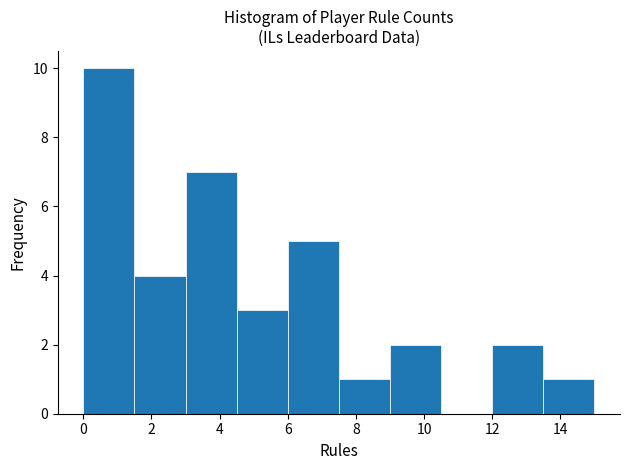

Reading left to right, list every bar in this chart as the range it spans on the x-axis followed by its height. Neither the bar edges nor the heights are printed on the chart, so give them approximately, as read against the axes.

0.0 to 1.5: 10
1.5 to 3.0: 4
3.0 to 4.5: 7
4.5 to 6.0: 3
6.0 to 7.5: 5
7.5 to 9.0: 1
9.0 to 10.5: 2
10.5 to 12.0: 0
12.0 to 13.5: 2
13.5 to 15.0: 1